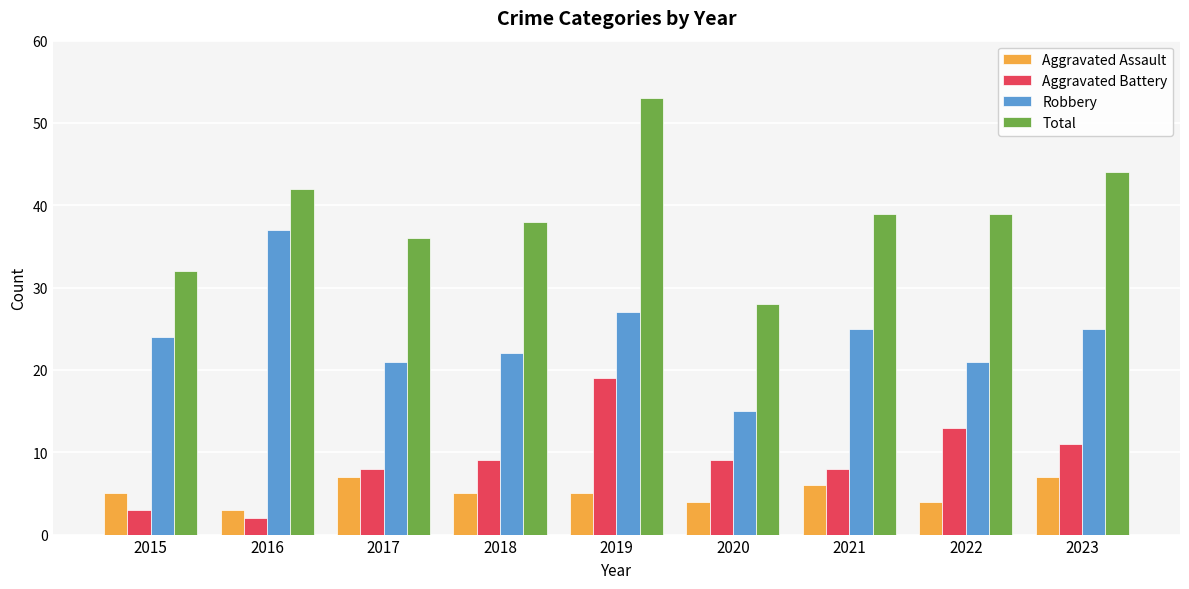

The Aggravated Battery series shows 8 at 2021. True or false?

True